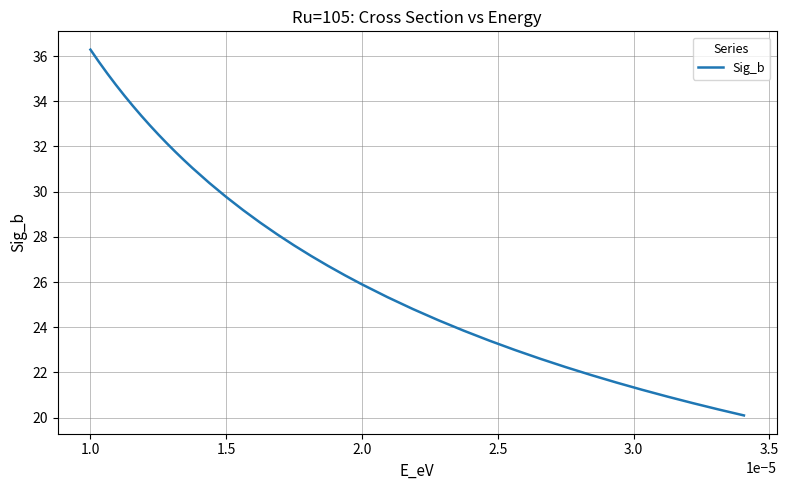

What is the smallest value displayed?

20.1